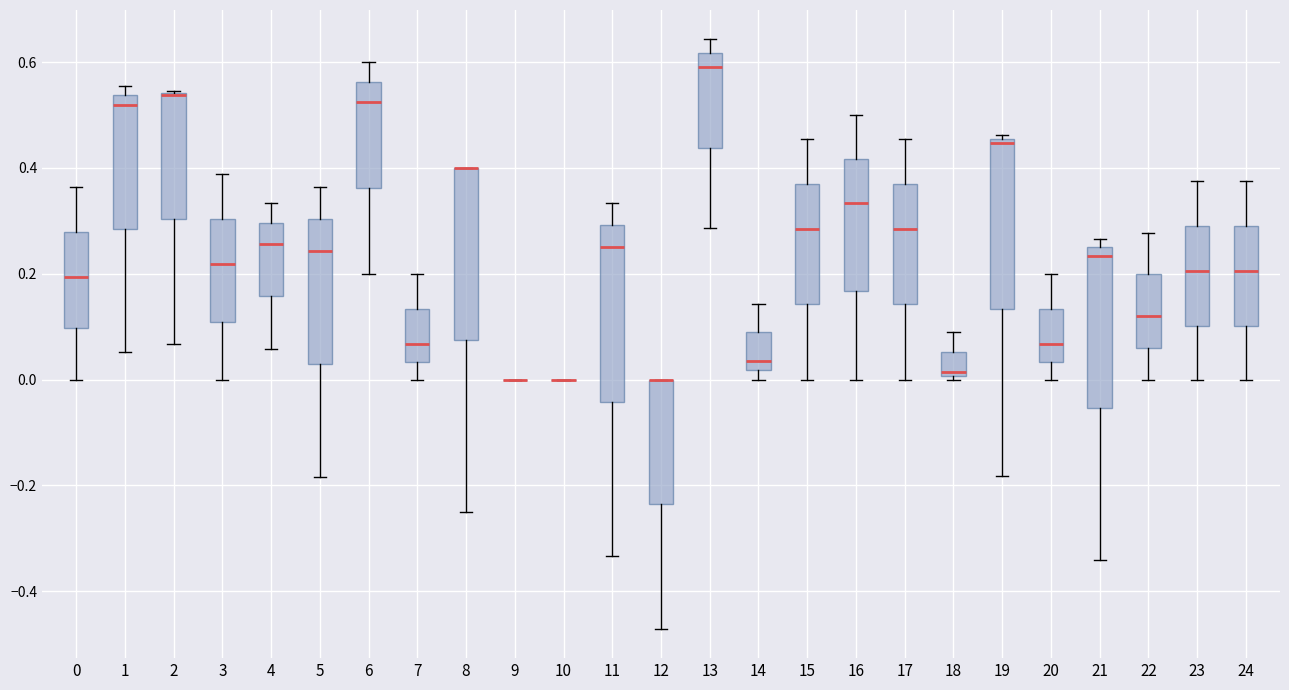

Where is the lower edge of the box at x = 20 on the y-axis? The values are not printed on the chart, so give them approximately, as read against the axis.

0.04